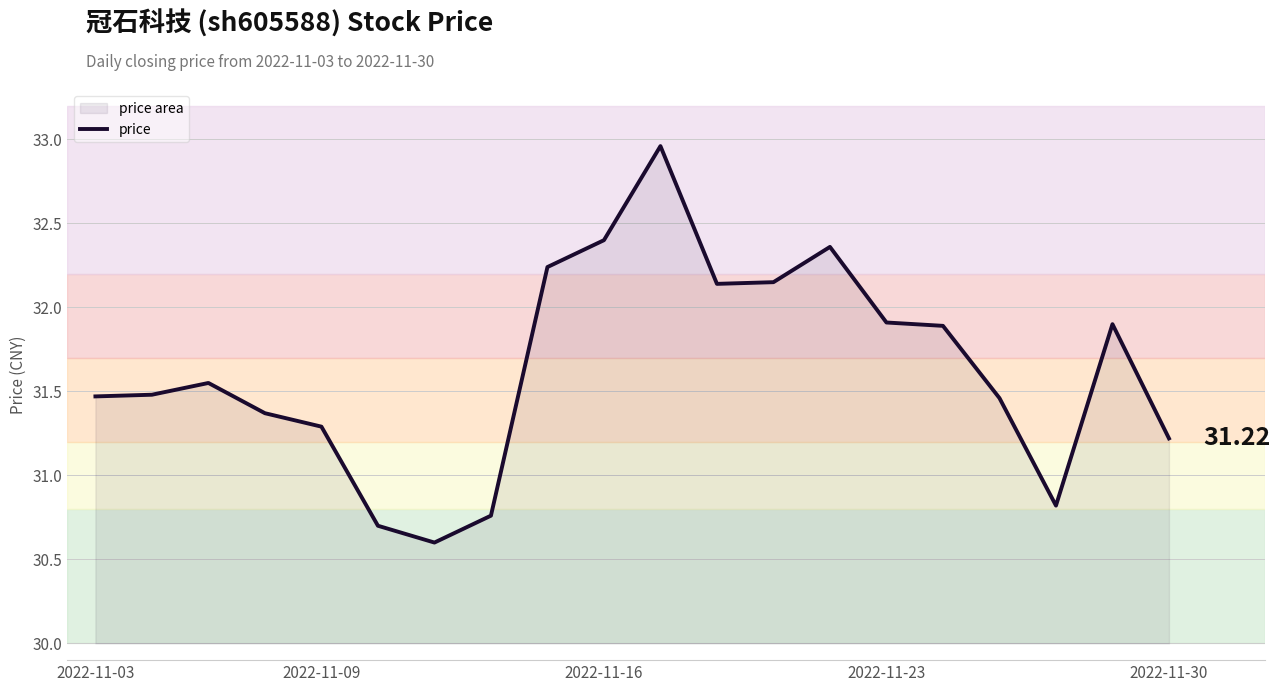

Reading right to left, extract all data points from this chart.

31.2	31.9	30.8	31.5	31.9	31.9	32.4	32.1	32.1	33.0	32.4	32.2	30.8	30.6	30.7	31.3	31.4	31.6	31.5	31.5